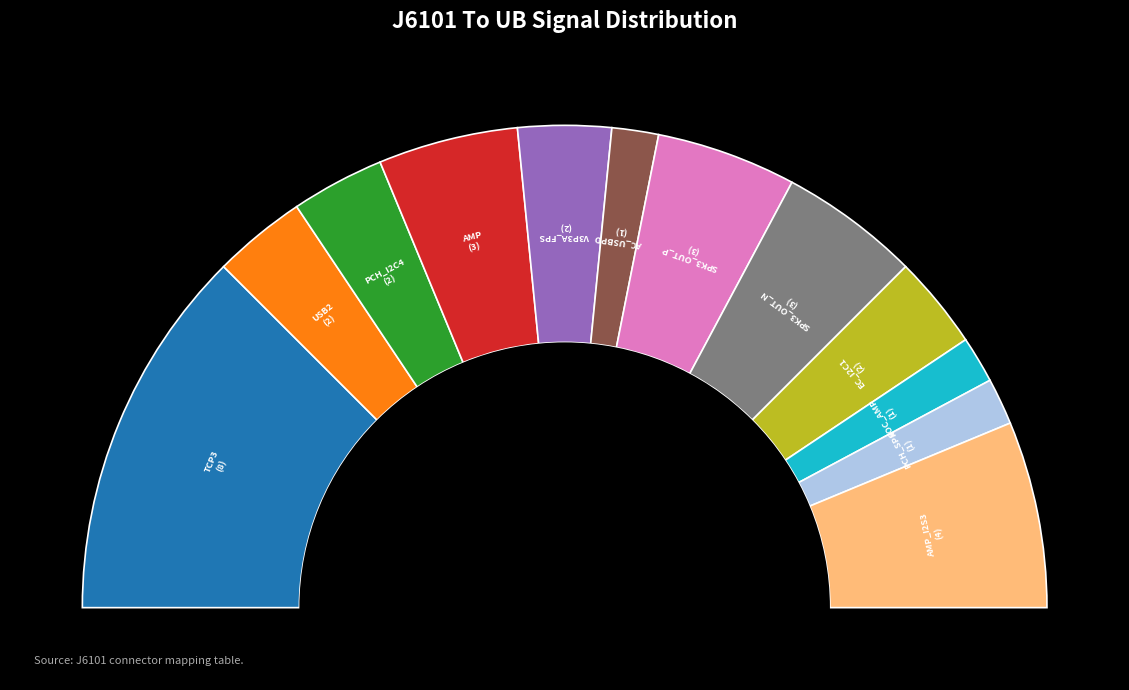

True or false: PCH_SPK accounts for 3% of the total.

True